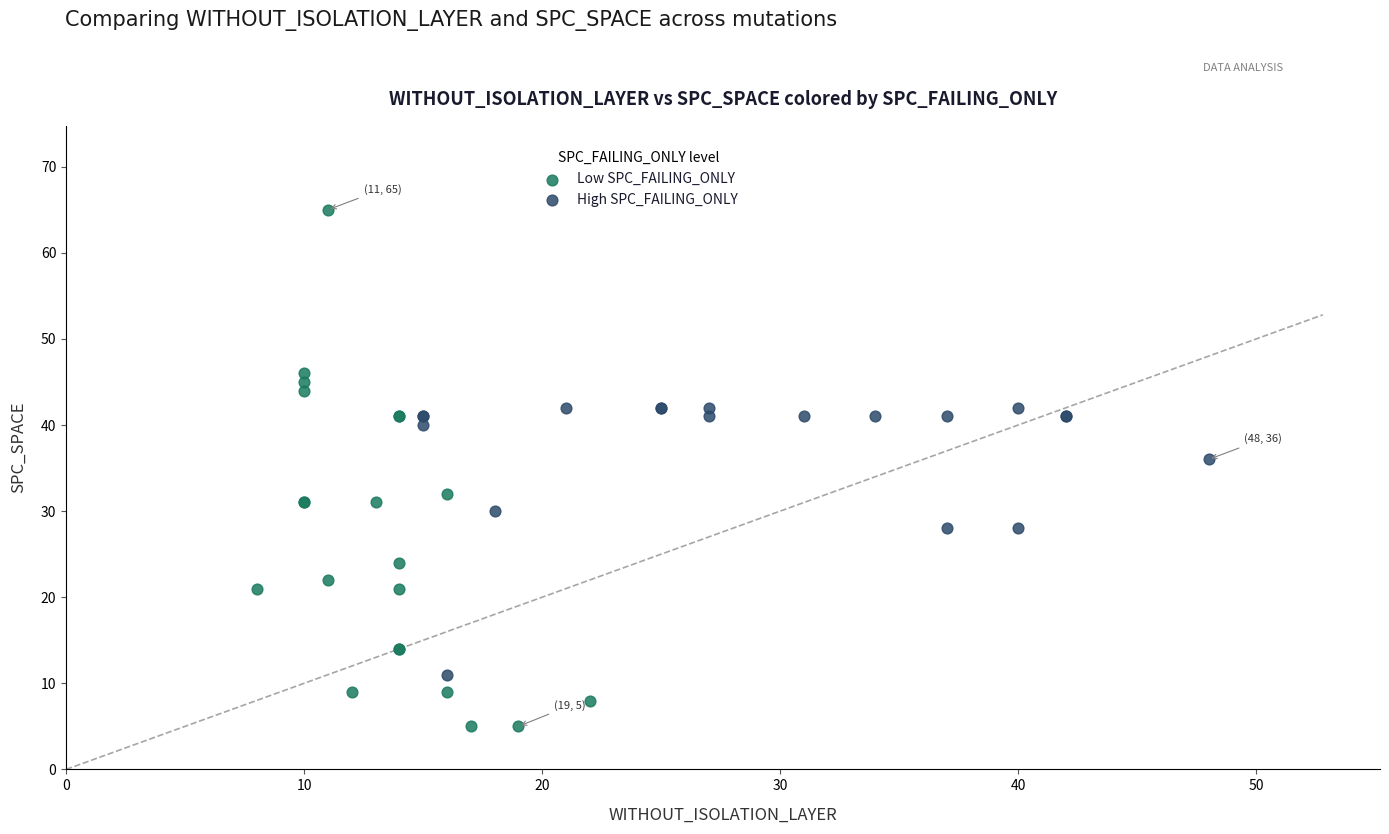

Which series has the largest Y range (max minus min)?

Low SPC_FAILING_ONLY